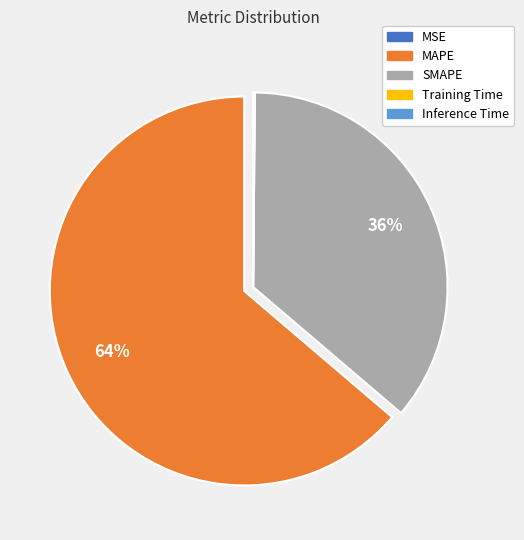

What is the majority slice?

MAPE